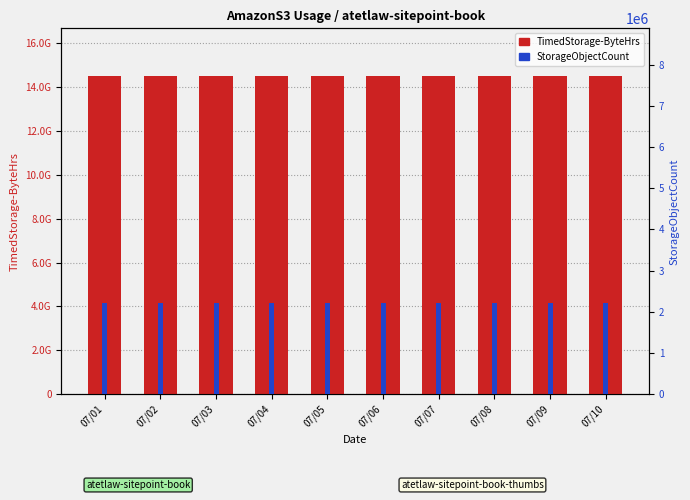

How many categories are shown in the chart?

10